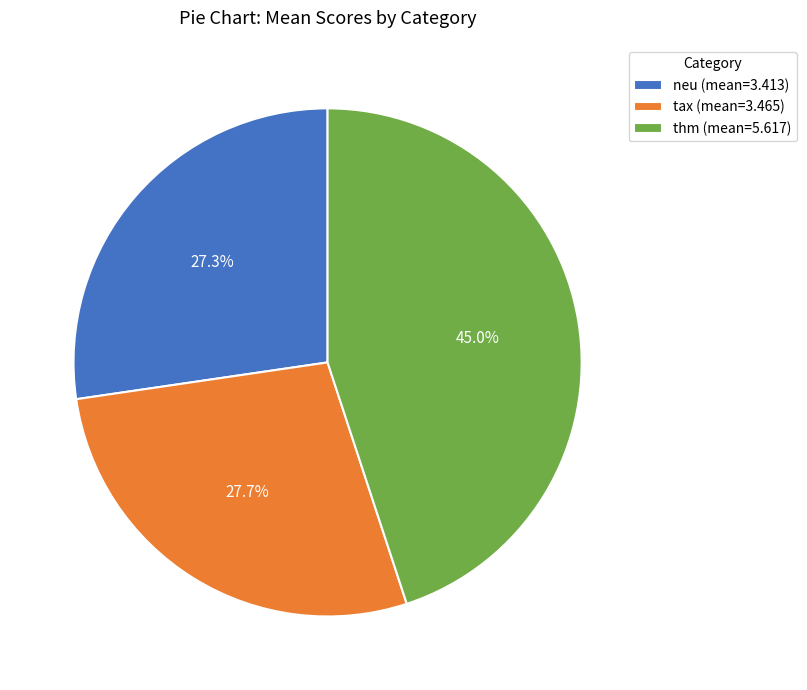

What portion of the pie excludes tax?

72.3%